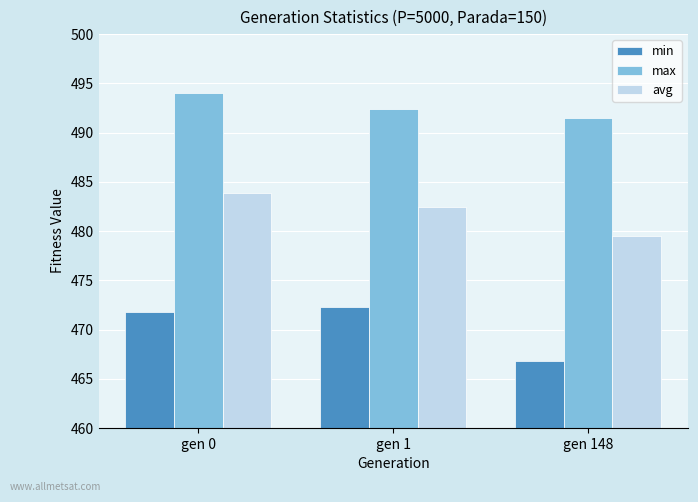

What is the minimum value shown in the chart?

466.8